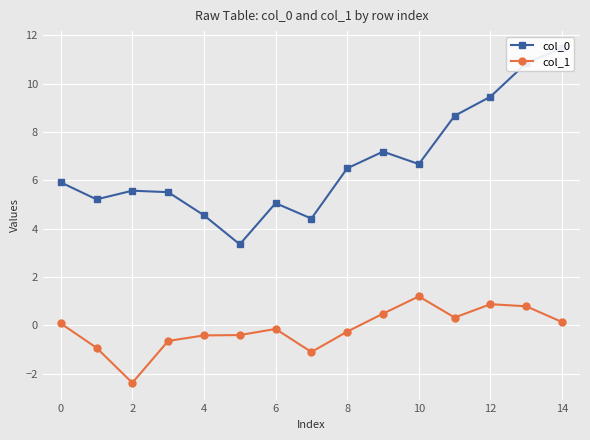

Reading left to right, what are all the values shown in this chart?

col_0: 5.9	5.2	5.6	5.5	4.6	3.4	5.1	4.4	6.5	7.2	6.7	8.7	9.5	10.8	11.5
col_1: 0.1	-0.9	-2.4	-0.6	-0.4	-0.4	-0.1	-1.1	-0.3	0.5	1.2	0.3	0.9	0.8	0.1